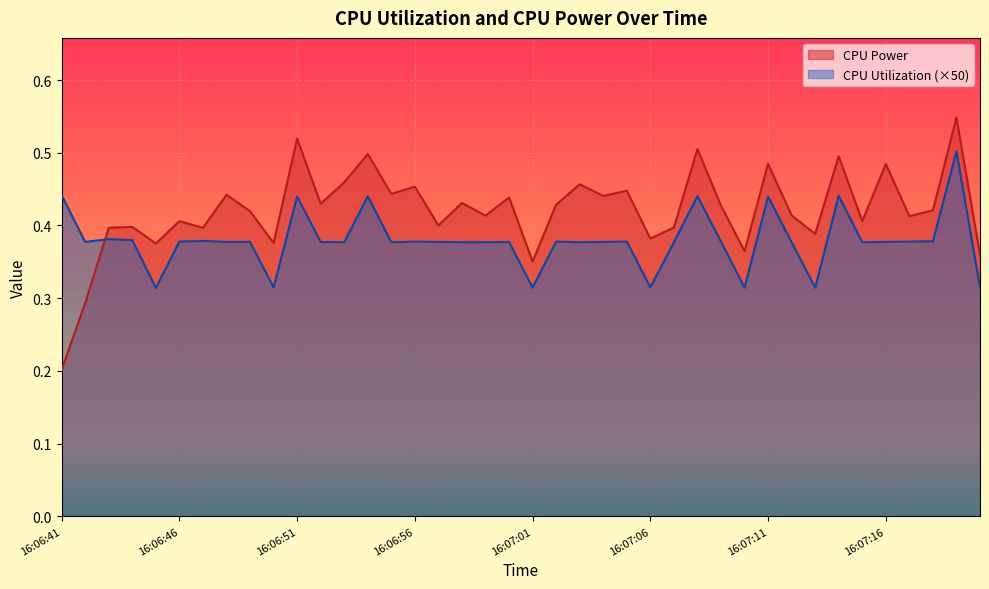

At how many categories does at least one series exceed 0?

40